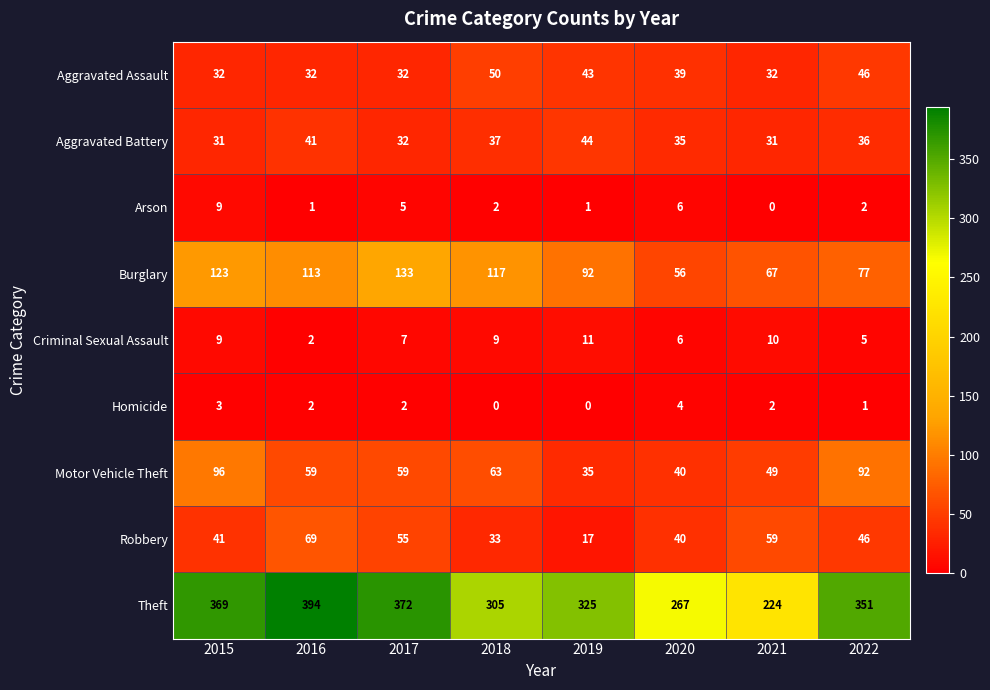

Which series has the widest spread of values?

Theft